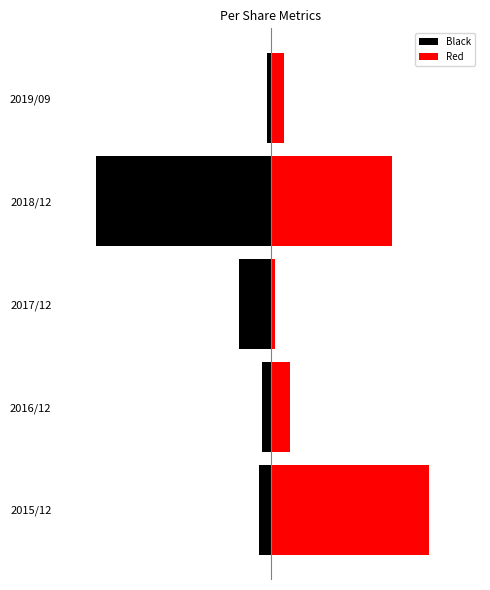

The value of Red at 2018/12 is 9.8. True or false?

False